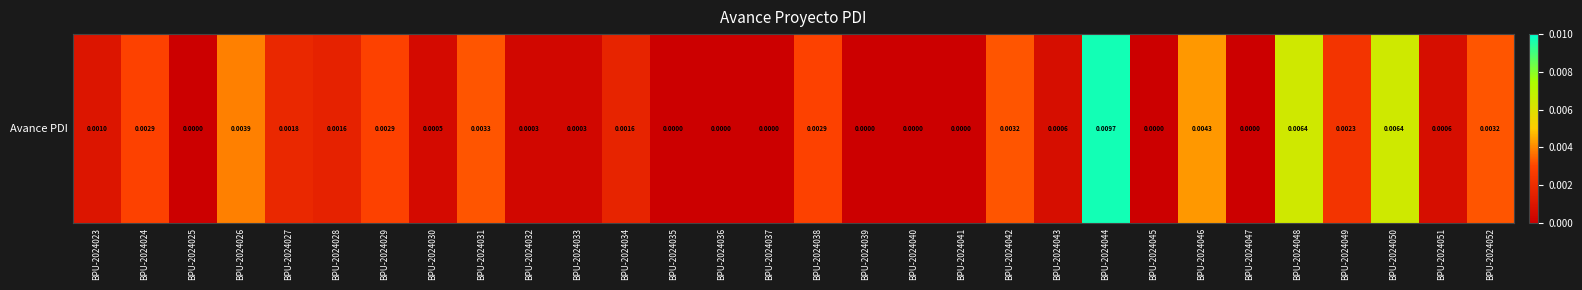

True or false: the data shows -0.0 at BPU-2024041.

False